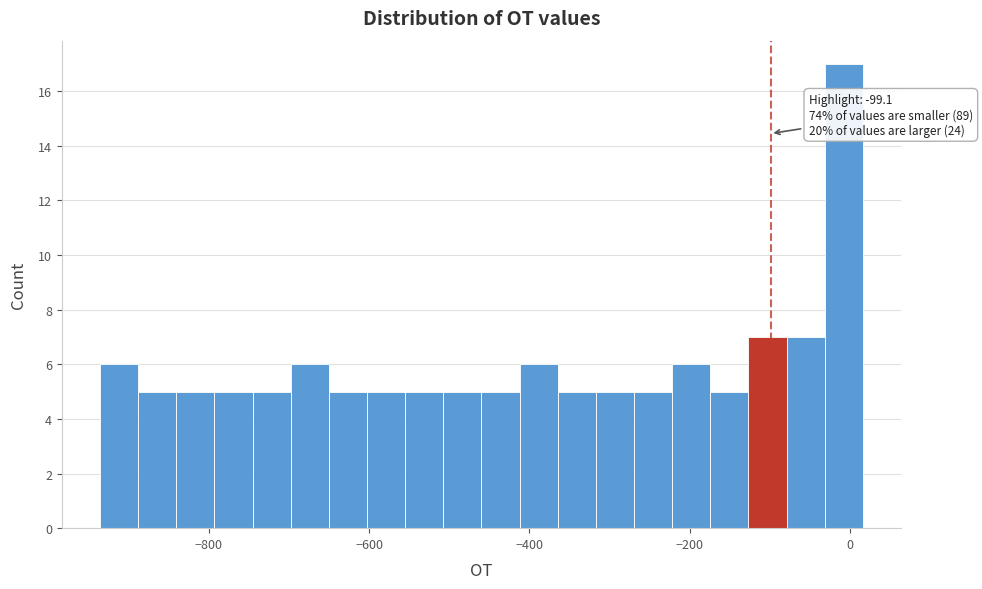

Around what value on the x-axis is the tallest bar? Give the approximate position of its centre, as read against the axis.

0